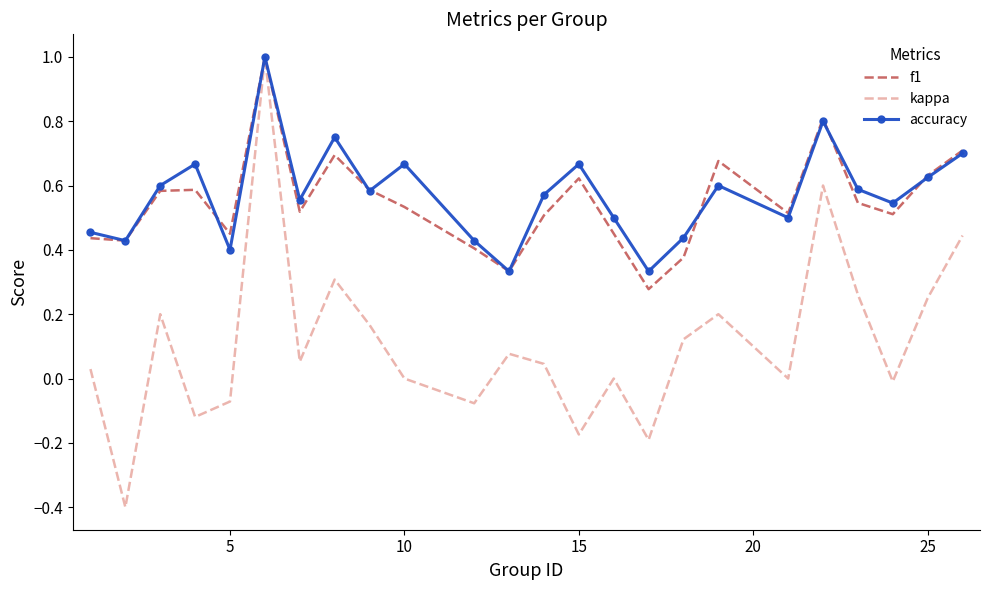

True or false: accuracy and f1 intersect in this chart.

True